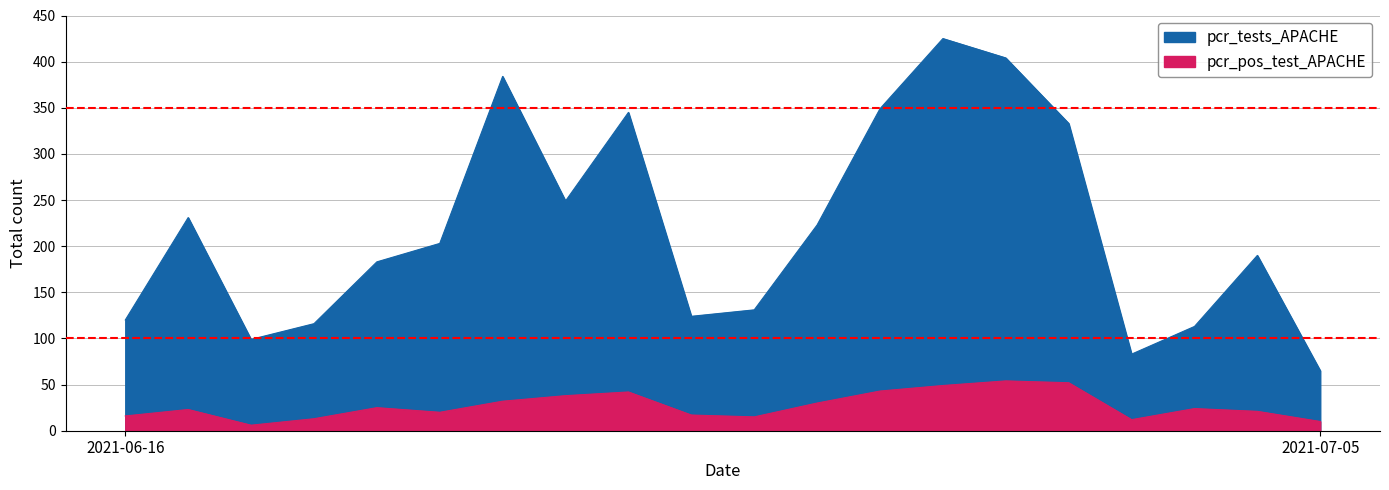

What position from the left is 2021-06-21?

6